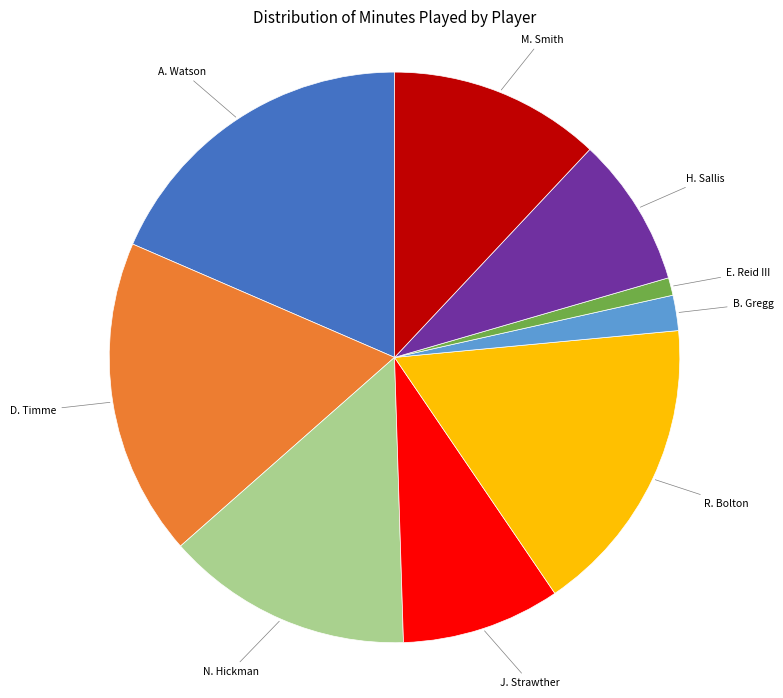

Is there a majority slice in this chart?

No